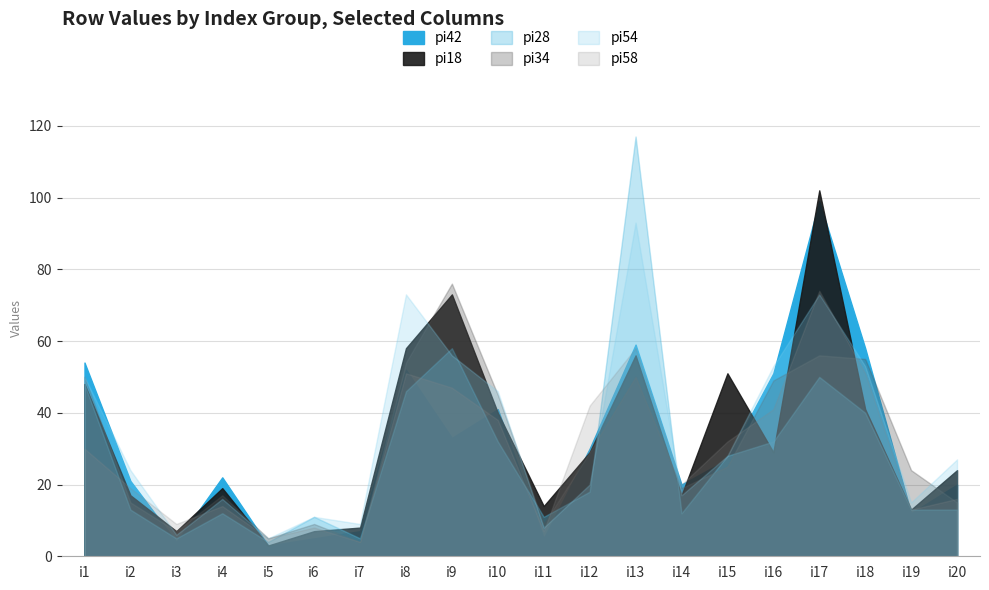

Reading left to right, extract all data points from this chart.

pi42: 54	21	4	22	3	5	7	52	33	41	5	30	59	20	27	51	99	58	12	20
pi18: 48	17	7	19	3	7	8	58	73	40	14	29	56	17	51	29	102	41	13	24
pi28: 48	13	5	12	4	11	5	46	58	32	11	18	117	12	28	32	50	40	13	13
pi34: 50	15	7	17	5	9	4	54	76	45	9	29	50	19	25	49	56	55	24	15
pi54: 50	24	6	16	5	11	9	73	56	46	8	20	93	17	28	53	73	53	15	27
pi58: 30	19	9	14	5	8	4	51	47	38	7	42	58	20	32	41	74	51	13	16